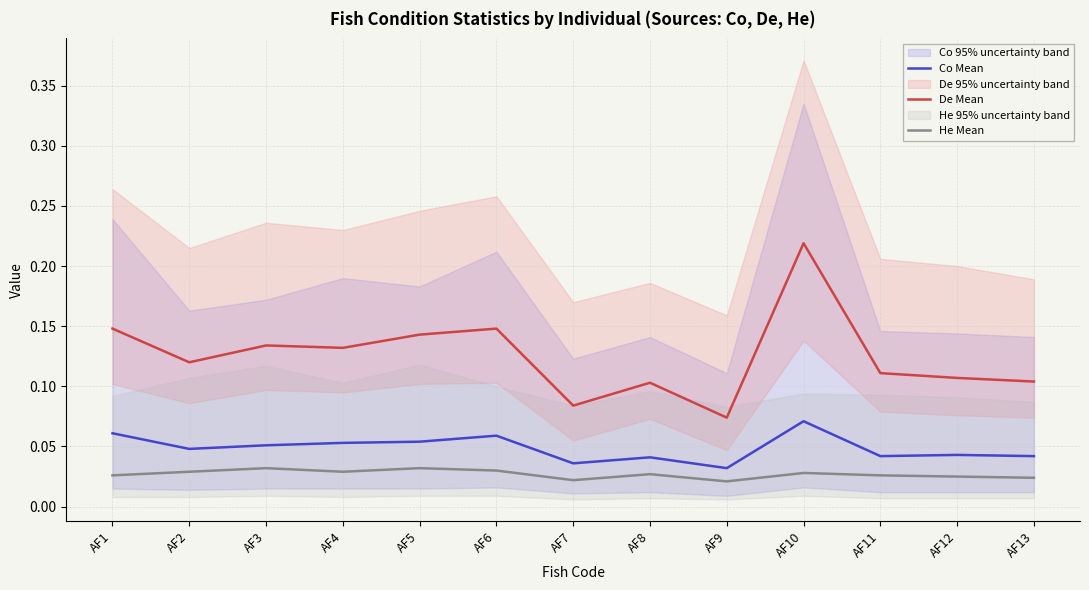

What is the value of the De Mean point at the 10th from the left?

0.2